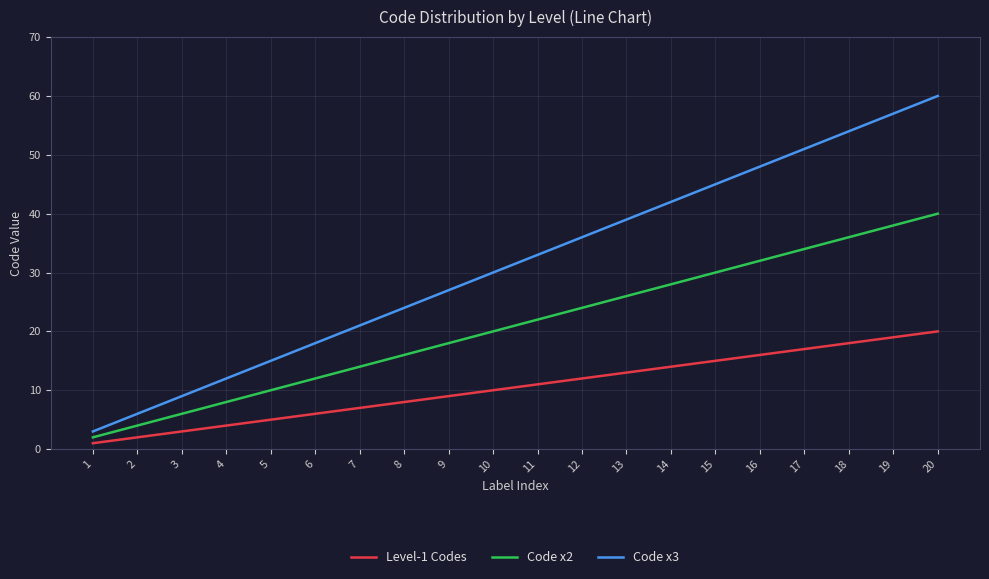

Which label corresponds to the largest value in the chart?

20